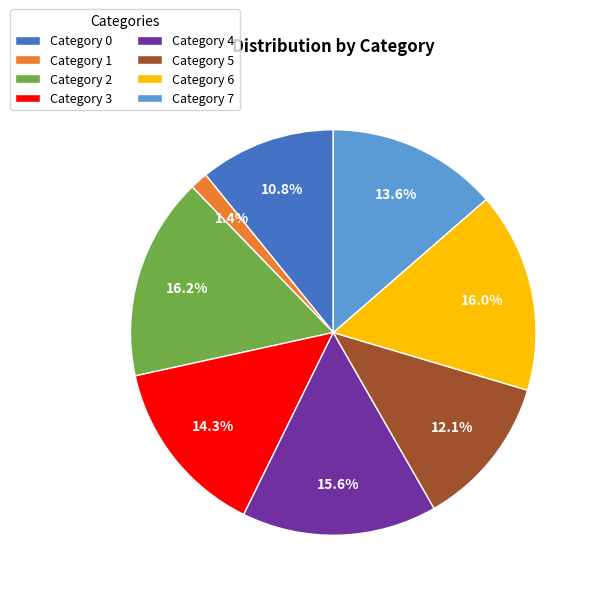

Combined, what portion of the pie is Category 4 and Category 1?

17.0%